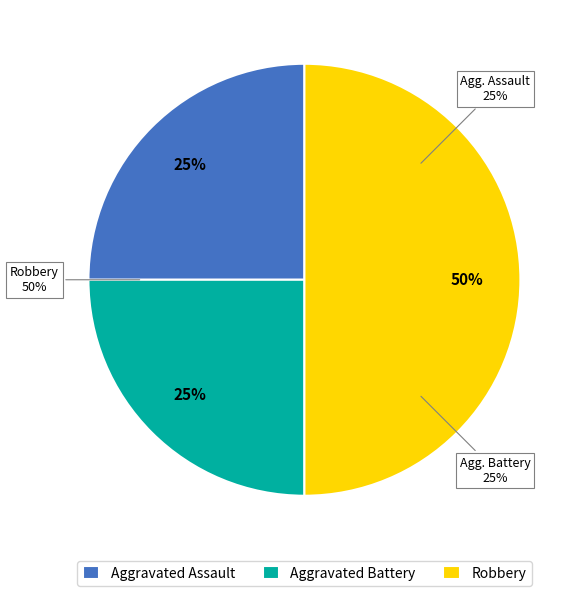

Between Aggravated Assault and Aggravated Battery, which is larger?

Aggravated Assault